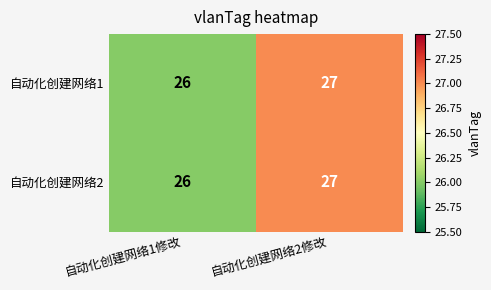

Count the number of categories in the chart.

2